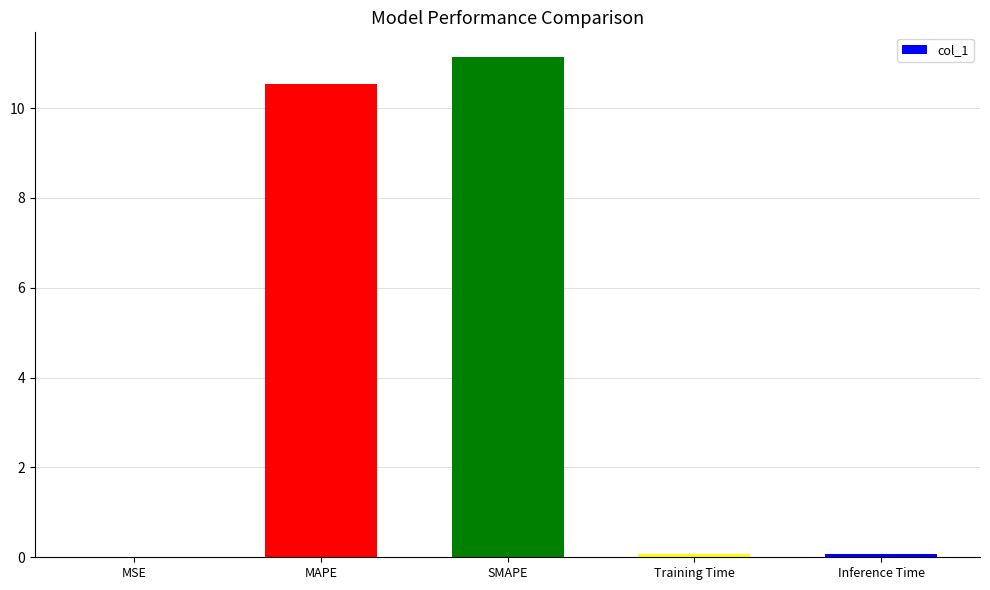

Is it true that the value at MSE is 0.0?

True